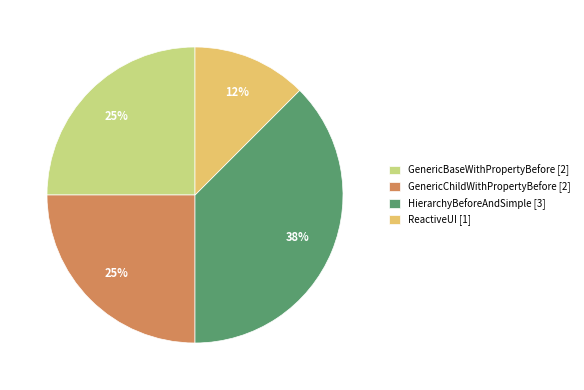

Is there a majority slice in this chart?

No